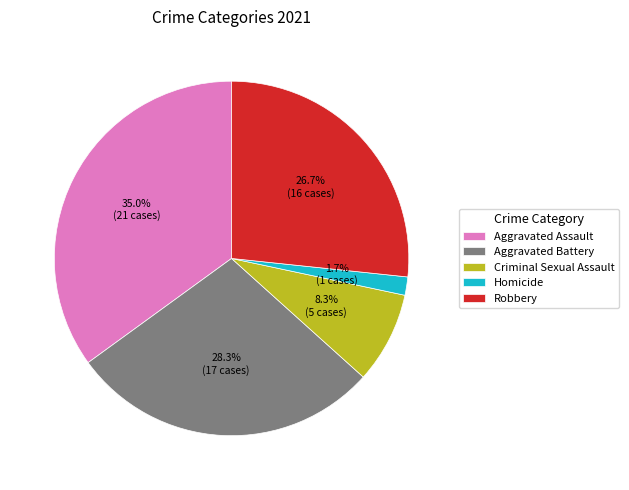

What percentage is the Robbery slice, to the nearest percent?

27%